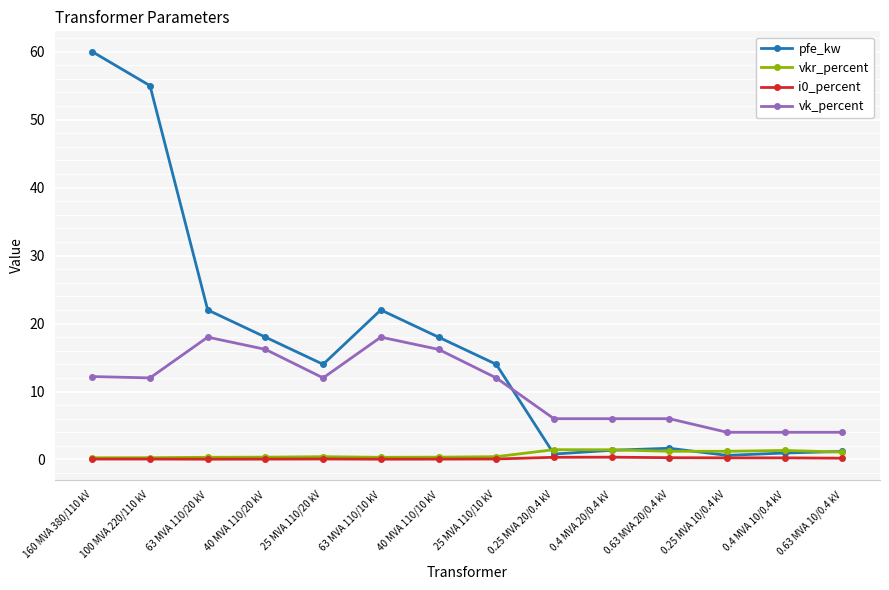

At how many categories does at least one series exceed 53?

2